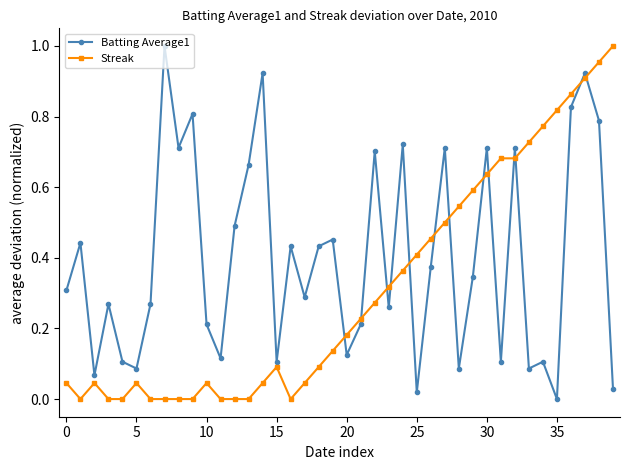

True or false: Streak has more than 0 points higher than both neighbors.

True